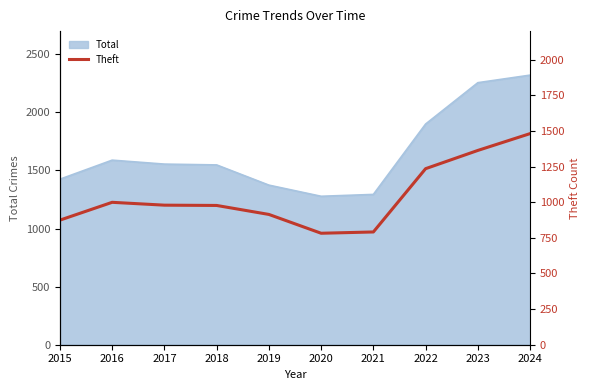

At which label does the data first exceed 979?

2016